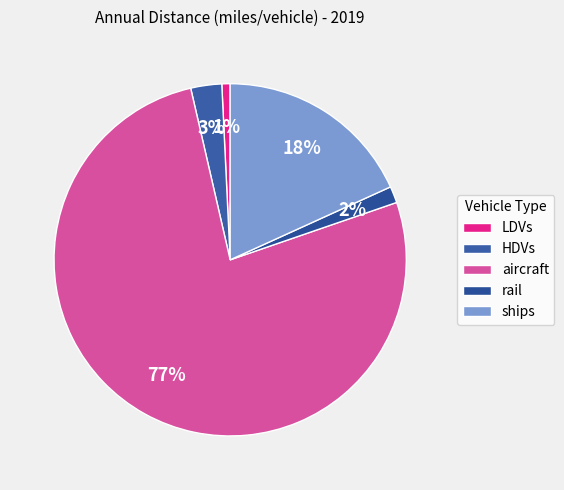

Count the number of slices in the pie.

5